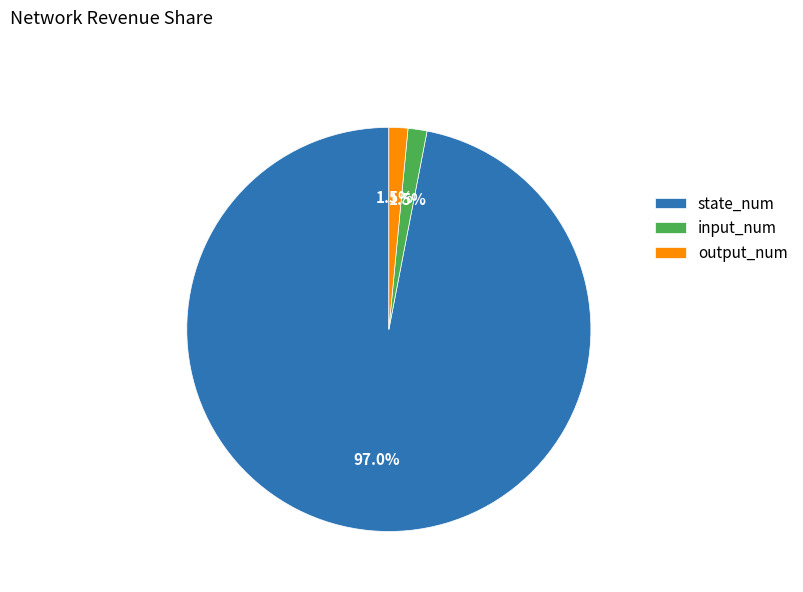

Approximately how many times larger is the value at output_num compared to input_num?

1.0